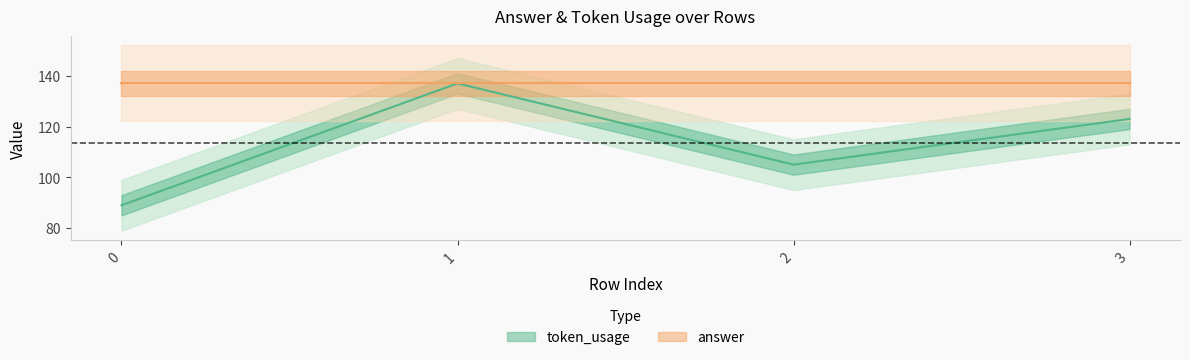

True or false: the data has more than 0 interior local peaks.

True